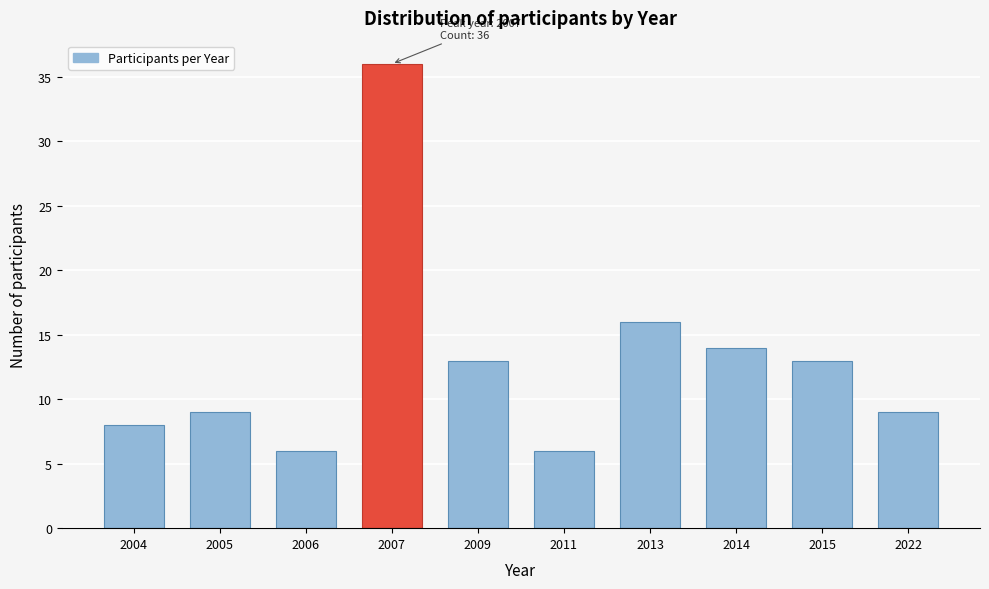

Reading left to right, list all the values displayed in this chart.

8	9	6	36	13	6	16	14	13	9